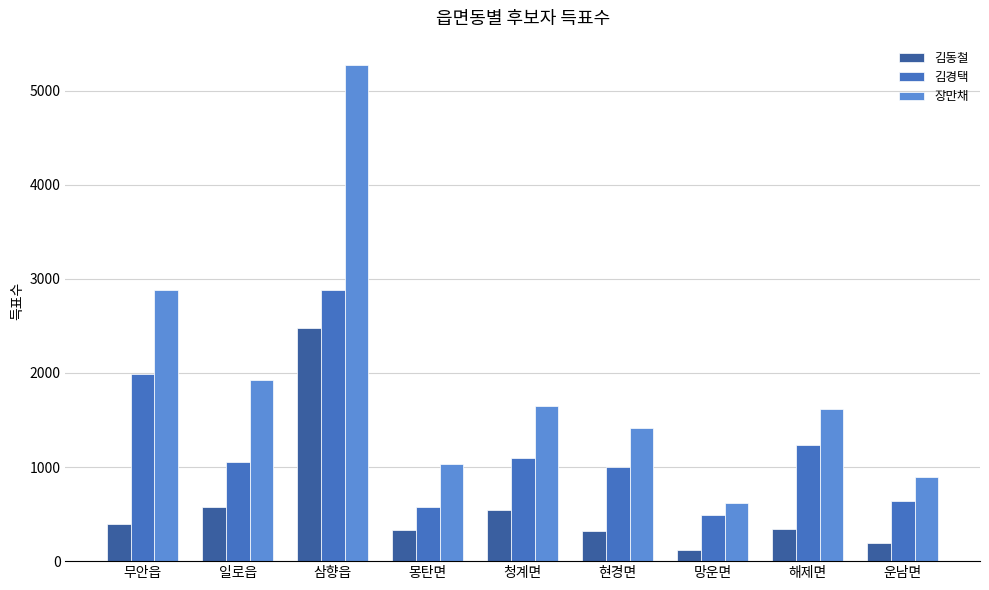

At how many categories does at least one series exceed 4376?

1